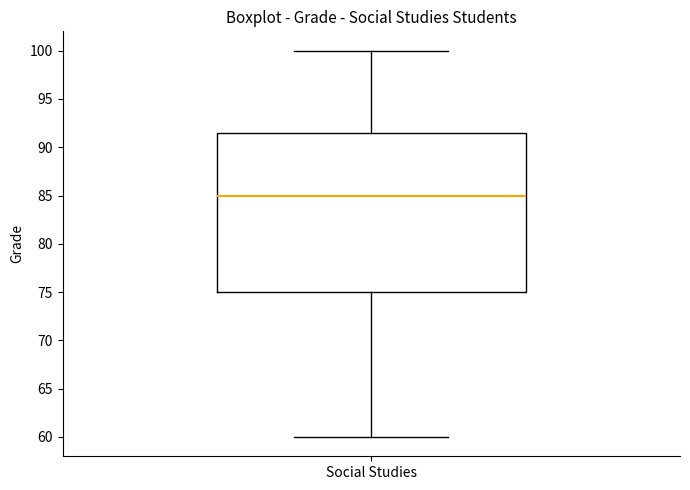

Where is the upper edge of the box for Social Studies on the y-axis? The values are not printed on the chart, so give them approximately, as read against the axis.

91.5